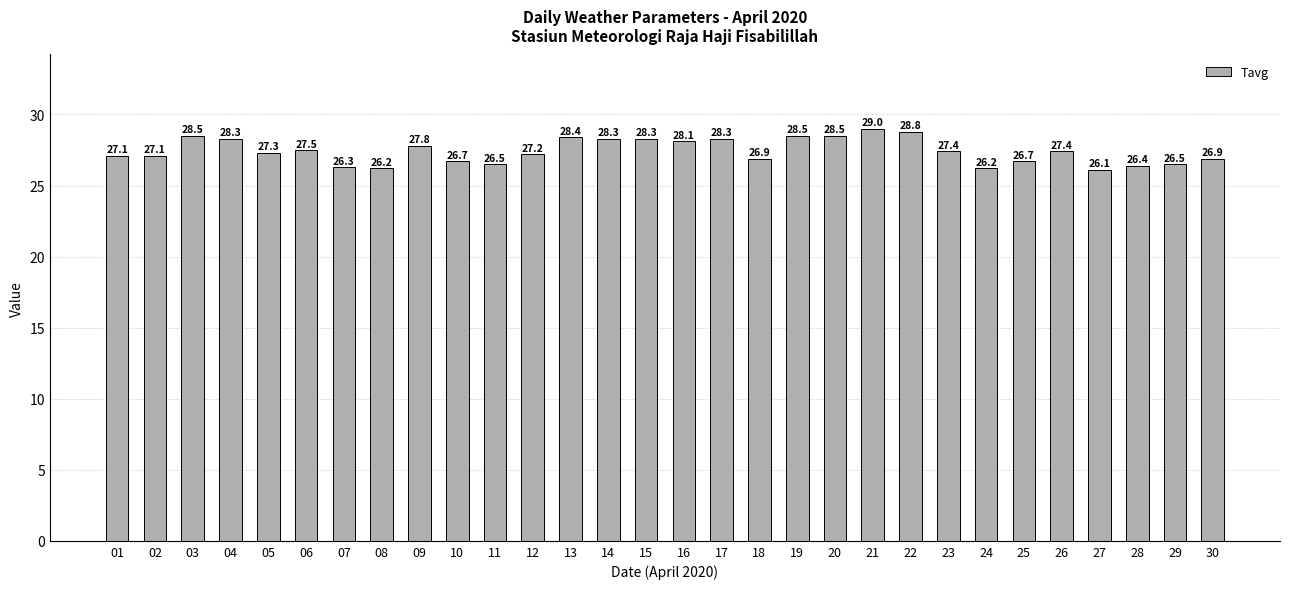

What is the difference between the maximum and minimum values?

2.9